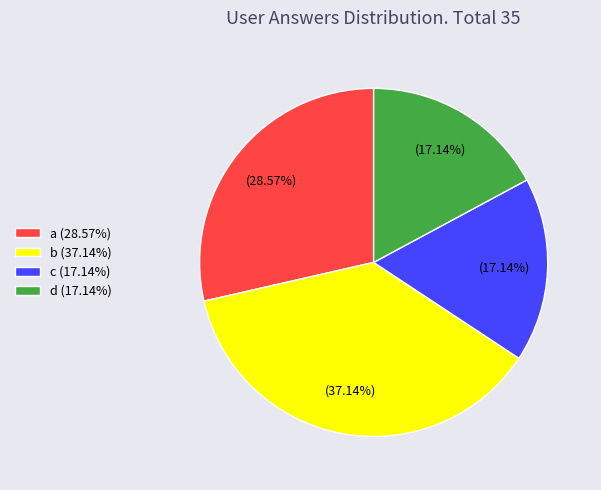

Count the number of slices in the pie.

4